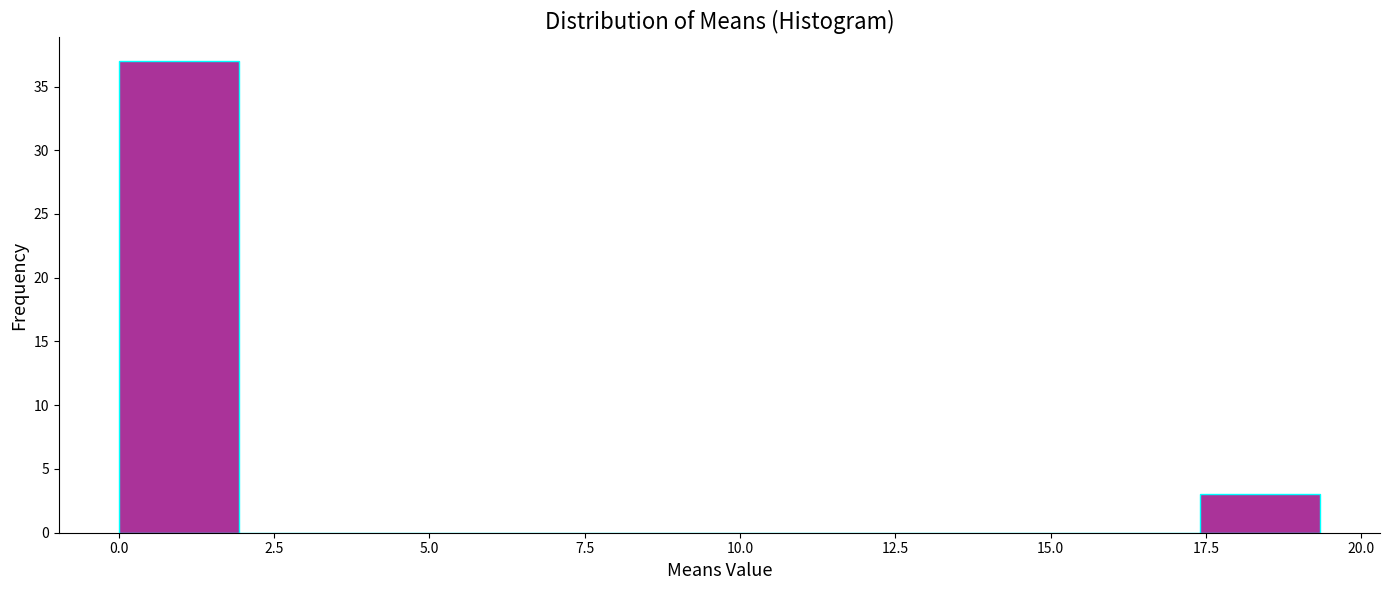

Read against the x-axis, roughly where is the centre of the tallest bar?

1.0